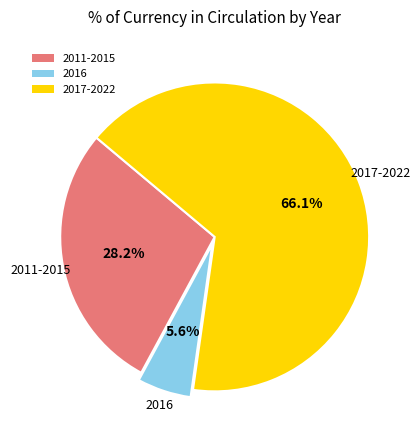

How much of the chart is everything except 2016?

94.4%